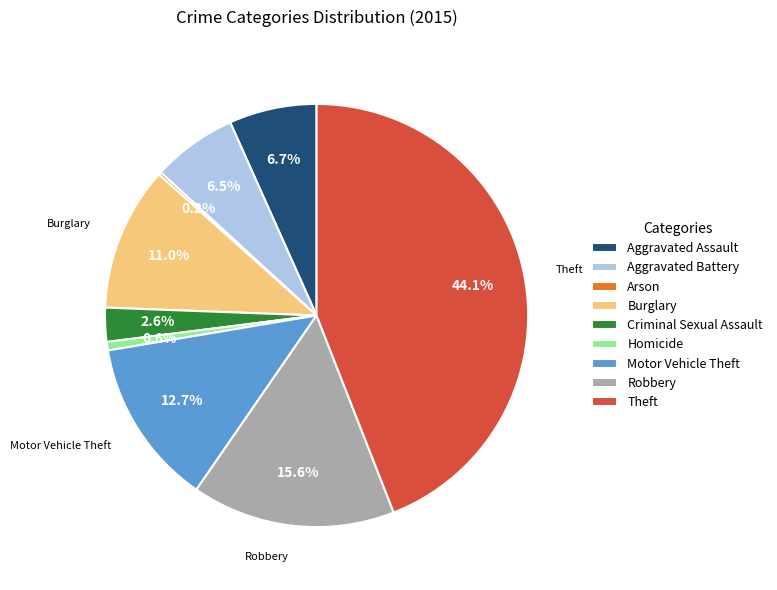

Is Motor Vehicle Theft the majority of the pie?

No